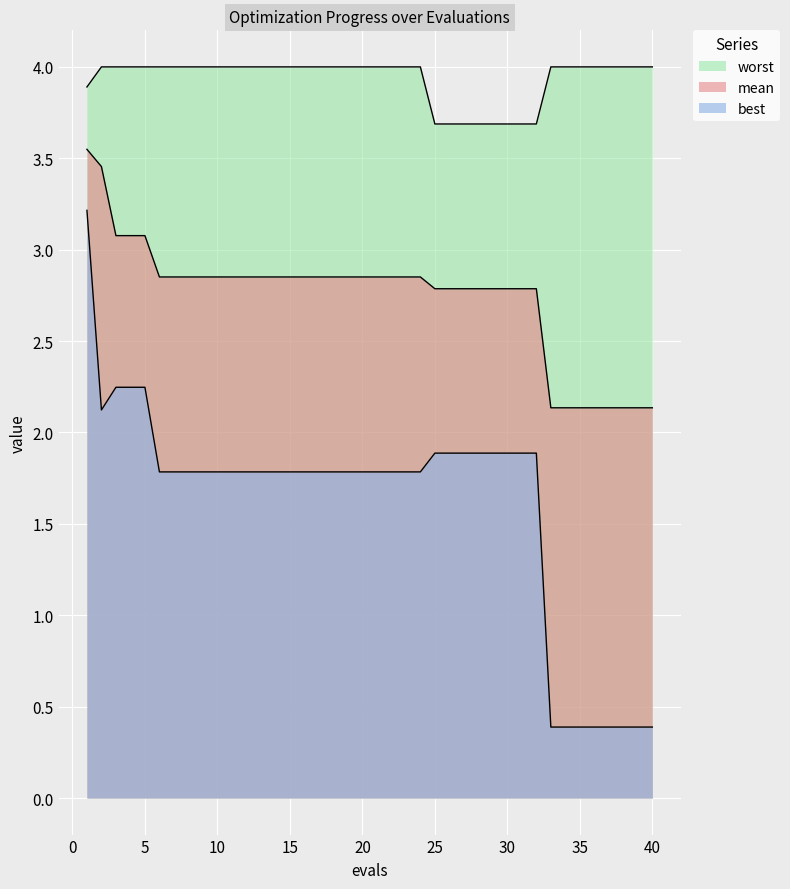

Which category has the highest value across all series?

2